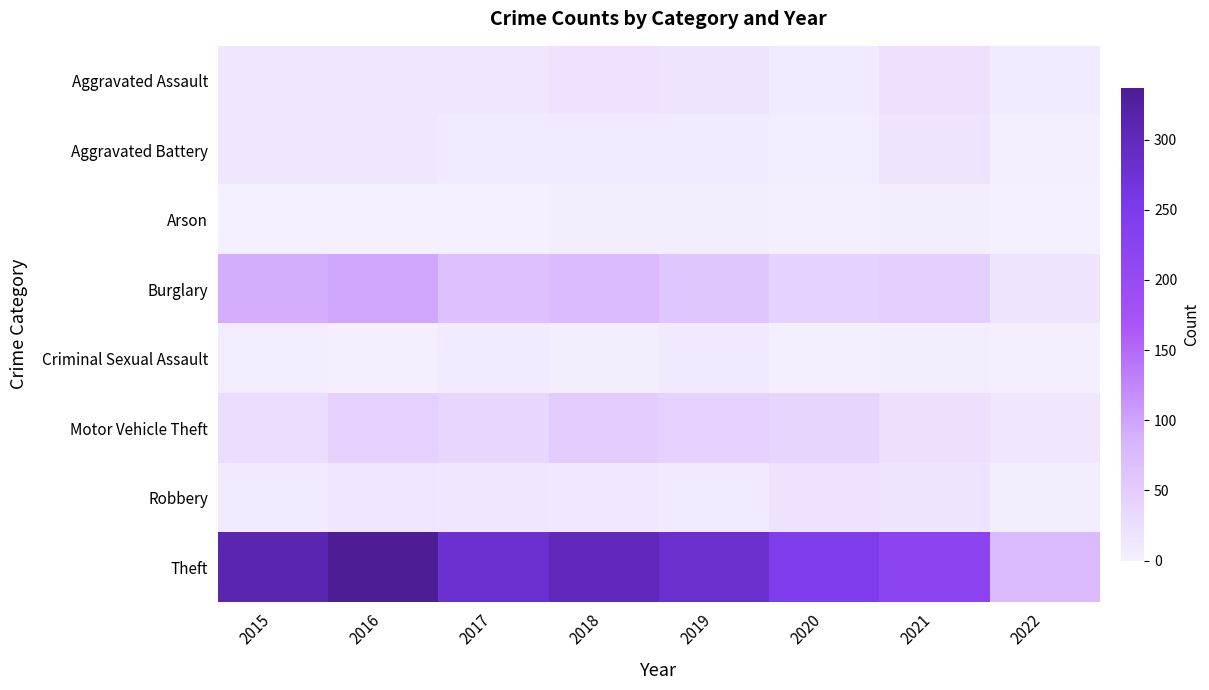

At 2015, list the series in order from largest to smallest.

Theft, Burglary, Motor Vehicle Theft, Aggravated Battery, Aggravated Assault, Robbery, Criminal Sexual Assault, Arson